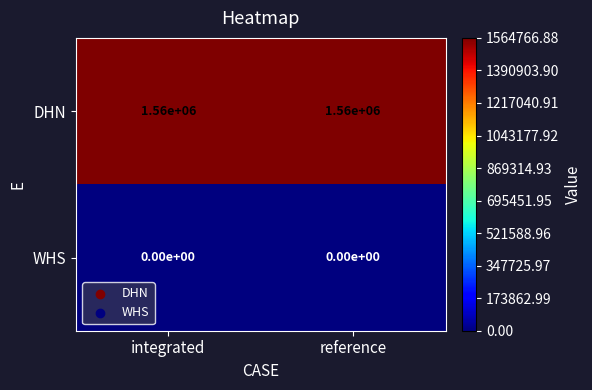

The DHN series shows 1560000 at integrated. True or false?

True